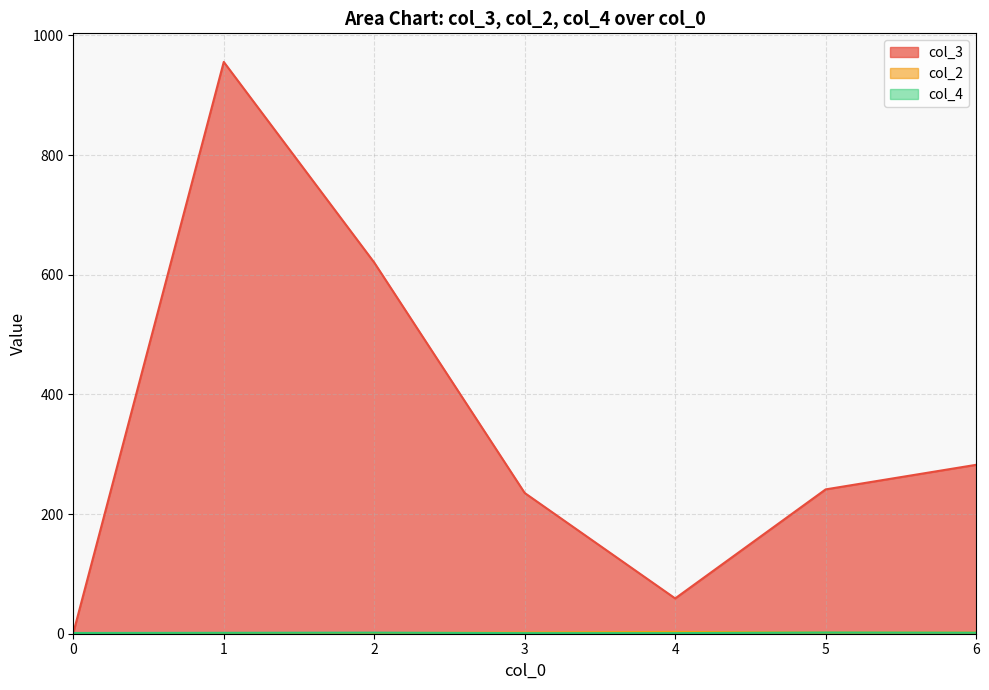

Read the col_4 value at 2.

6